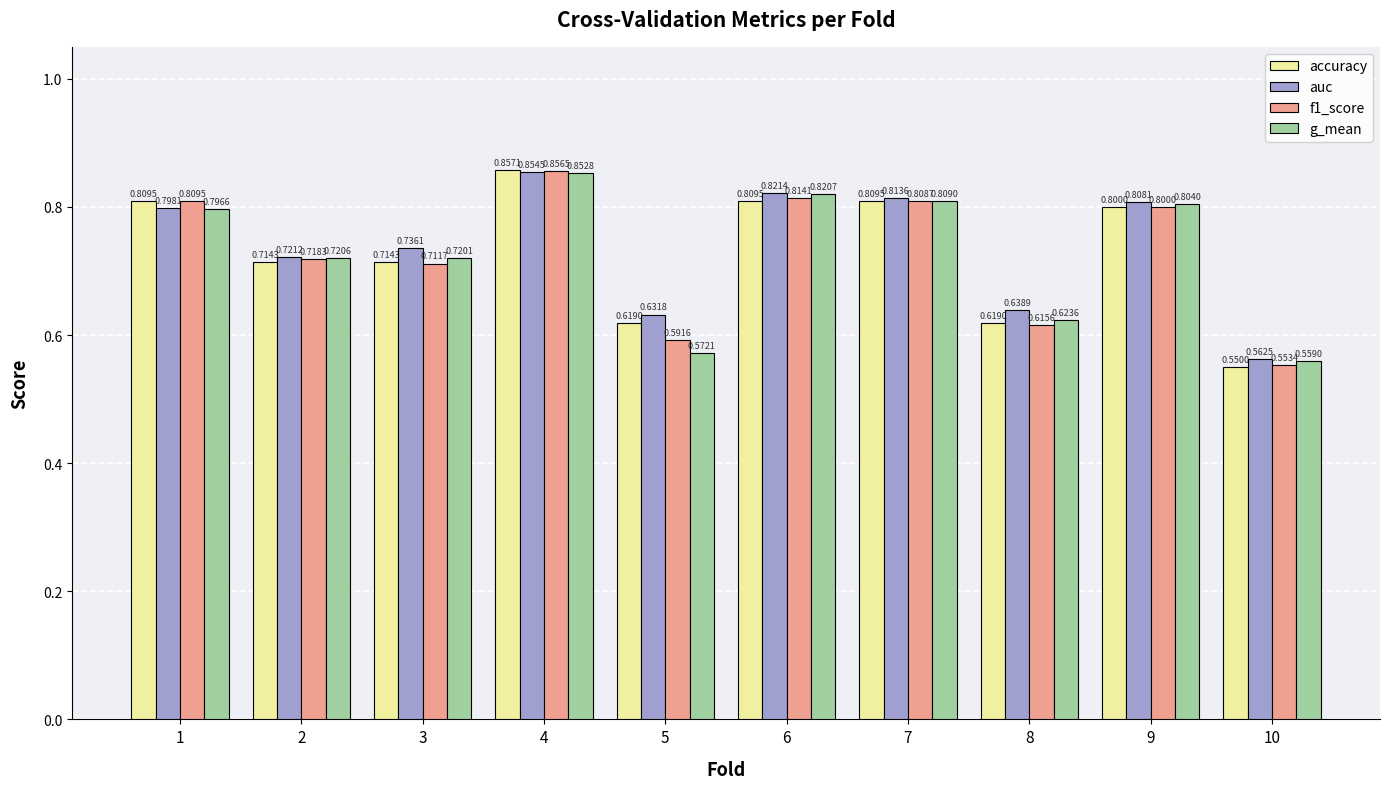

Are the bars grouped side by side (vs. stacked)?

Yes